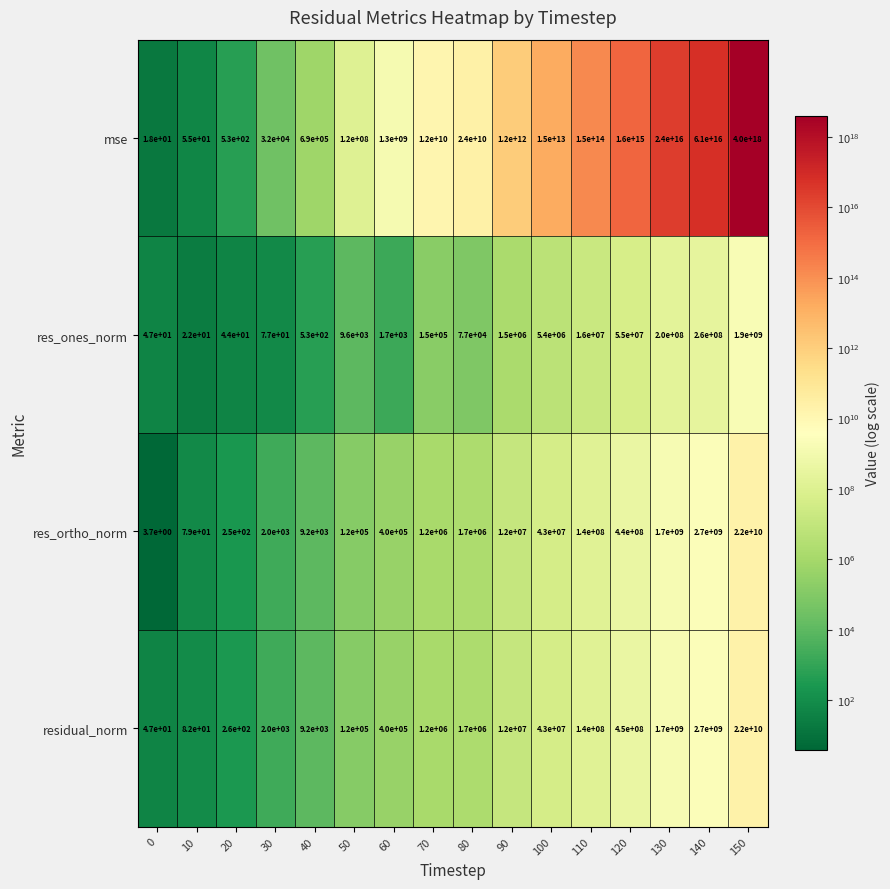

Which series has the widest spread of values?

mse